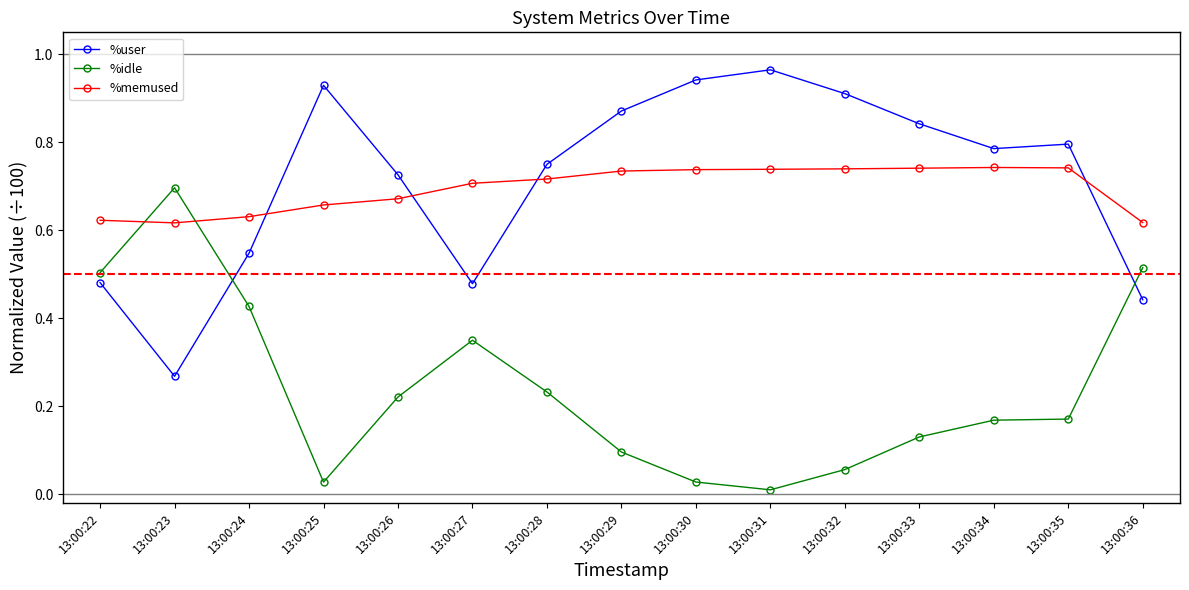

After their last crossing, which series has the higher values: %user or %idle?

%idle